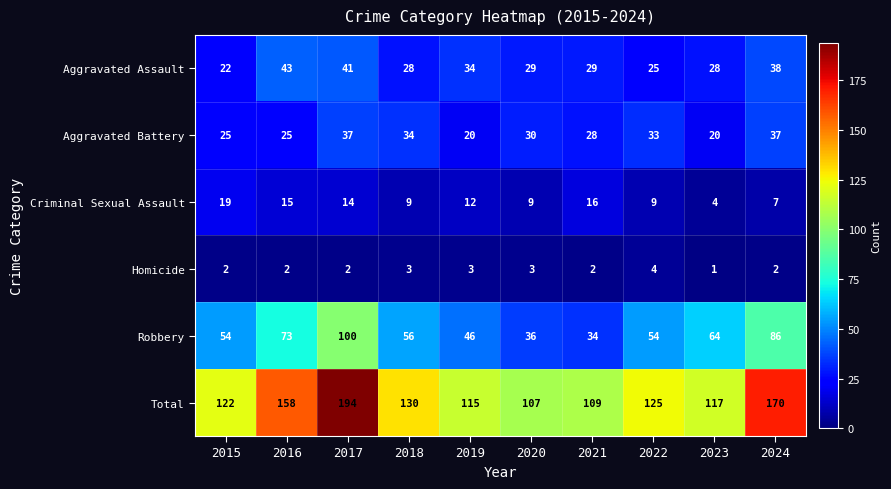

Between 2015 and 2017, which series saw the biggest shift?

Total